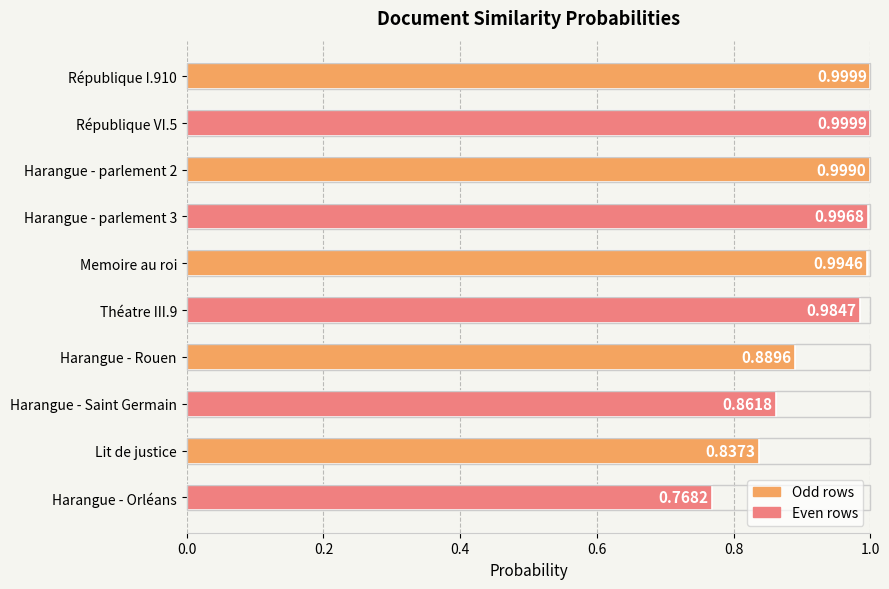

Between République VI.5 and Théatre III.9, which is larger?

République VI.5